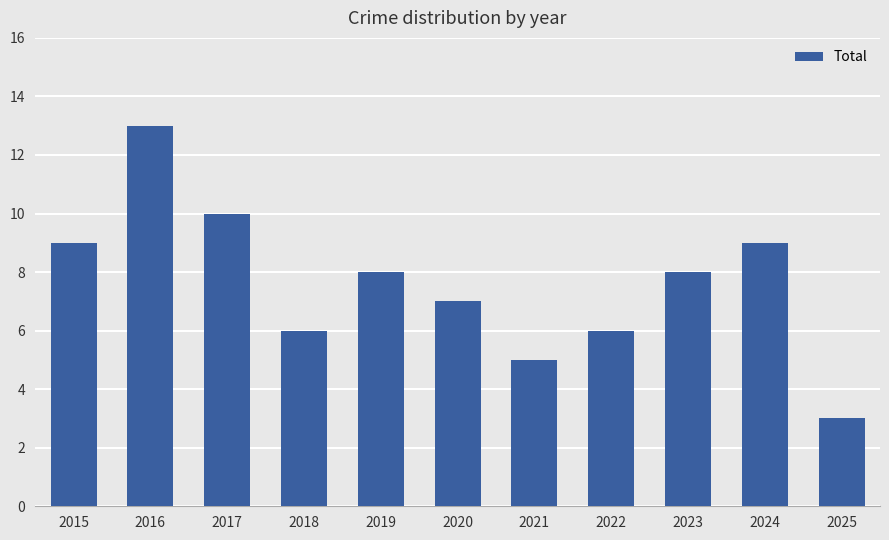

What is the ratio of the value at 2018 to the value at 2022?

1.0